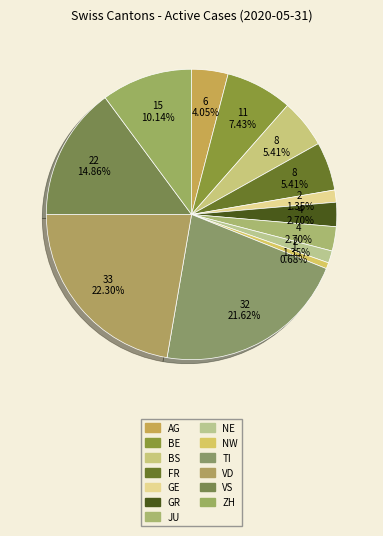

True or false: VD accounts for 15% of the total.

False